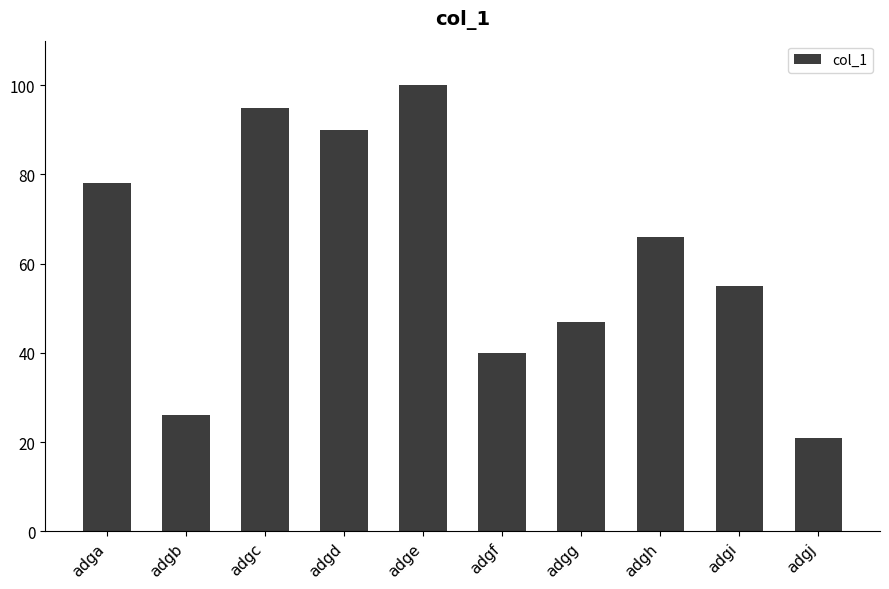

The value at adgi is 55. True or false?

True